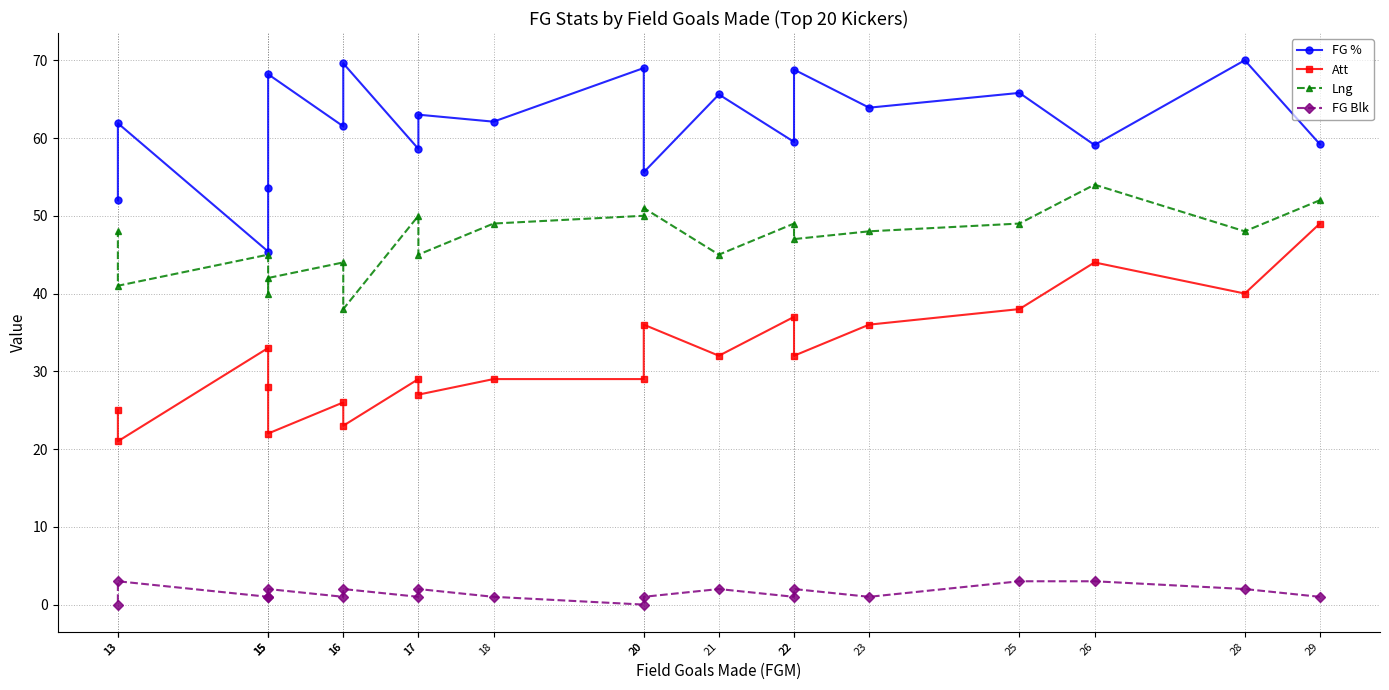

Which series has the widest spread of values?

Att